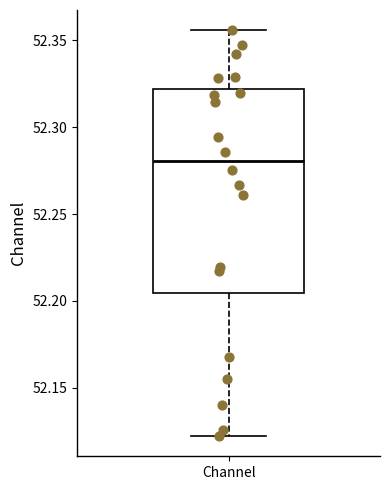

Where is the lower edge of the box for Channel on the y-axis? The values are not printed on the chart, so give them approximately, as read against the axis.

52.205